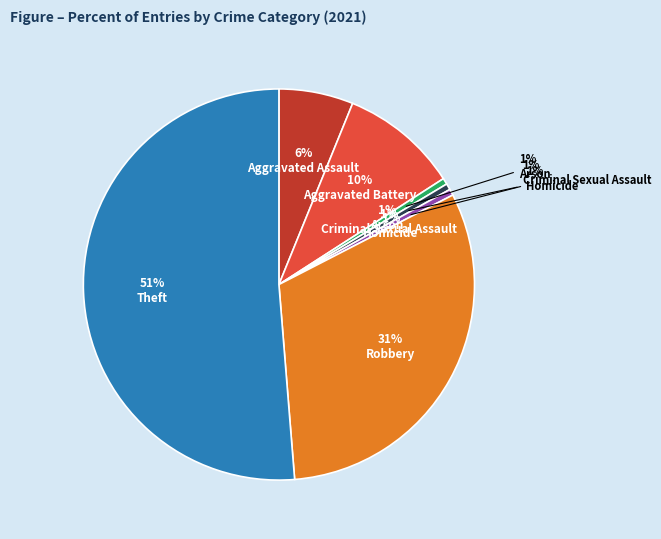

To the nearest percent, what percentage of the pie is Aggravated Assault?

6%